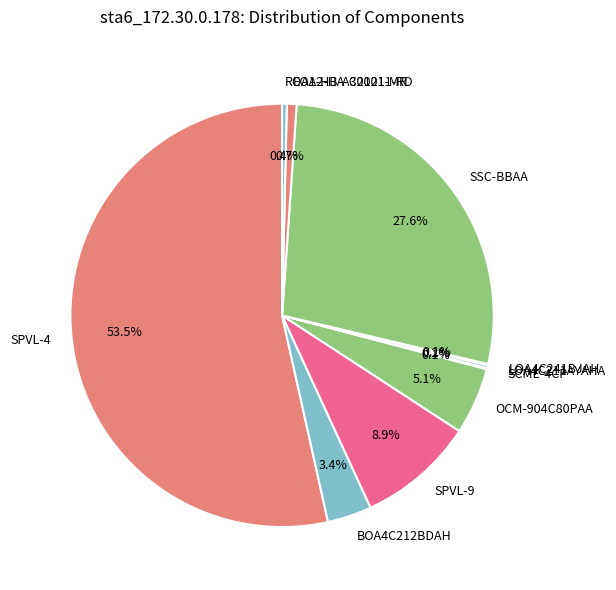

What percentage is NOT represented by ROA1-HB-A30001-MR?

99.6%